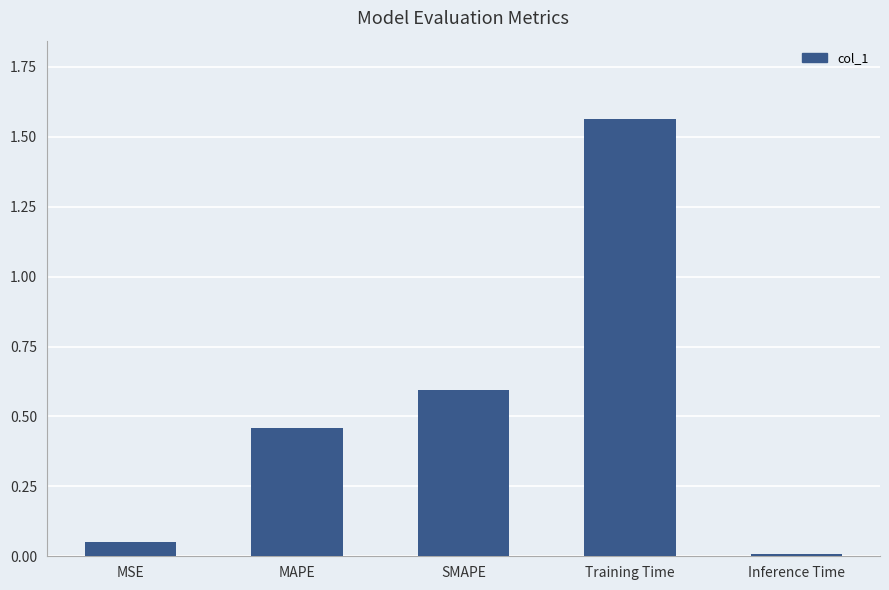

What position from the left is Inference Time?

5